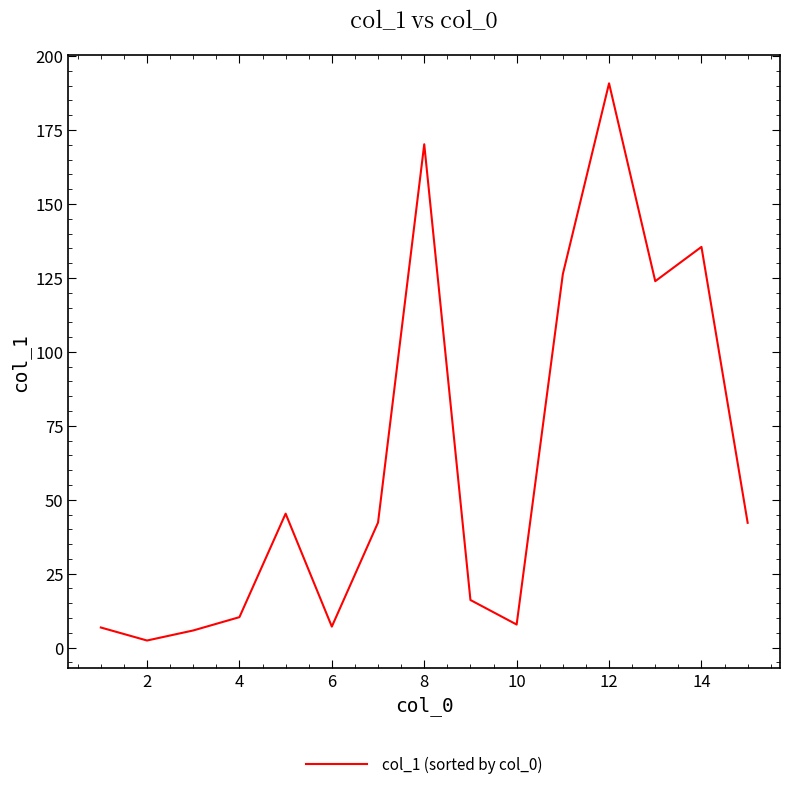

How many lines are shown in the chart?

1